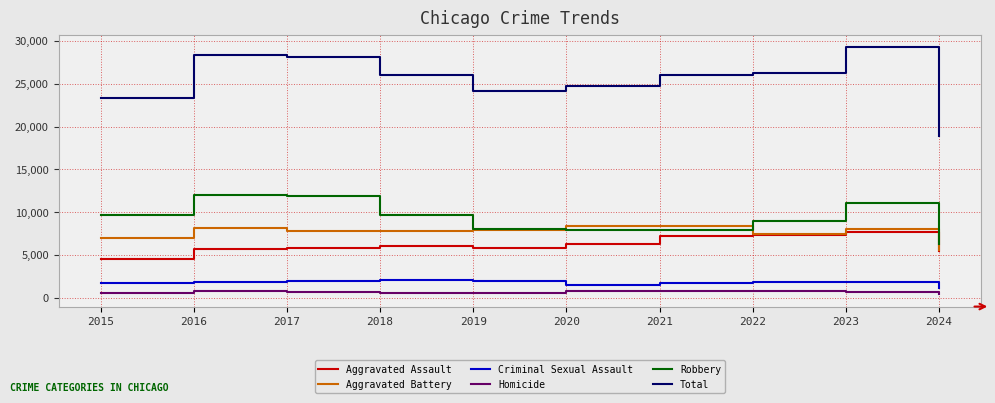

What is the spread (max minus min) of values at 2017?

27494